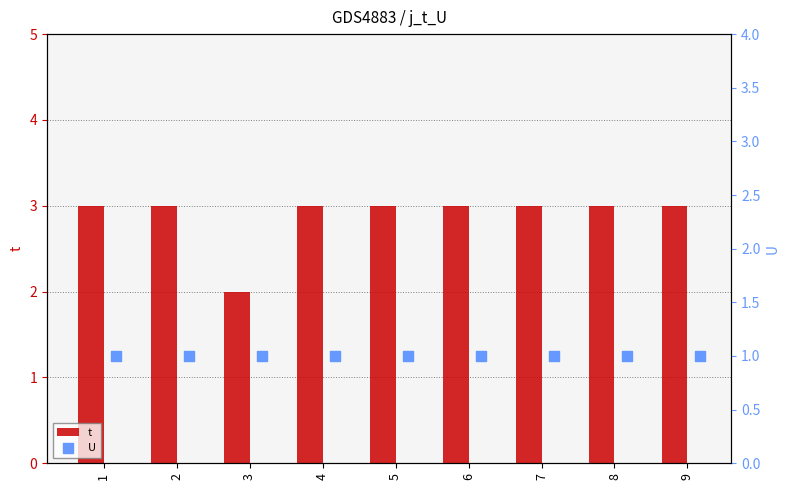

Which series has the largest total across all categories?

t